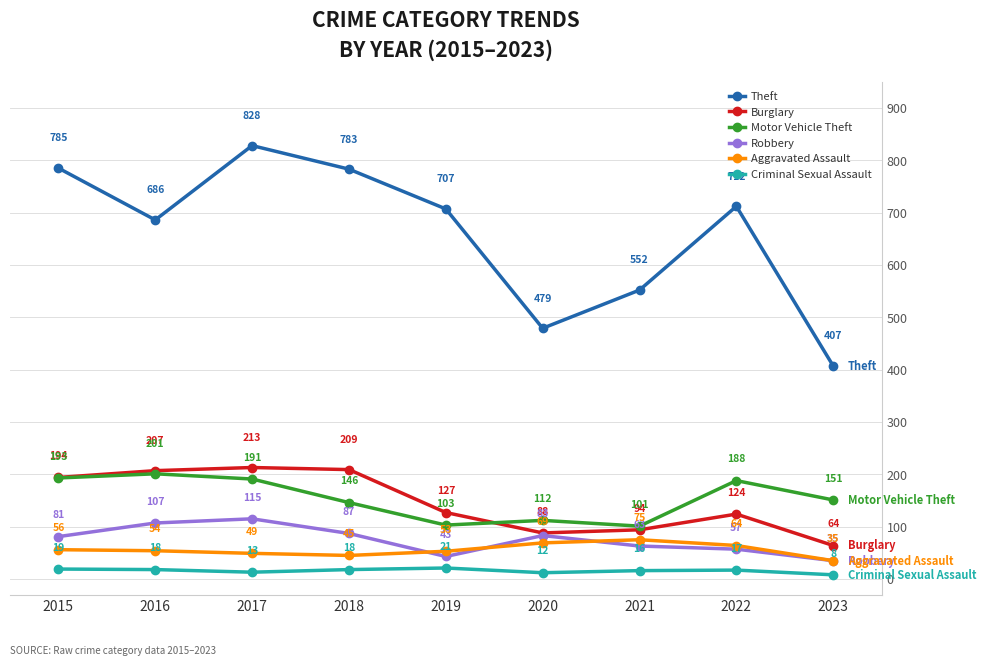

Where does the Burglary series first go above 127?

2015